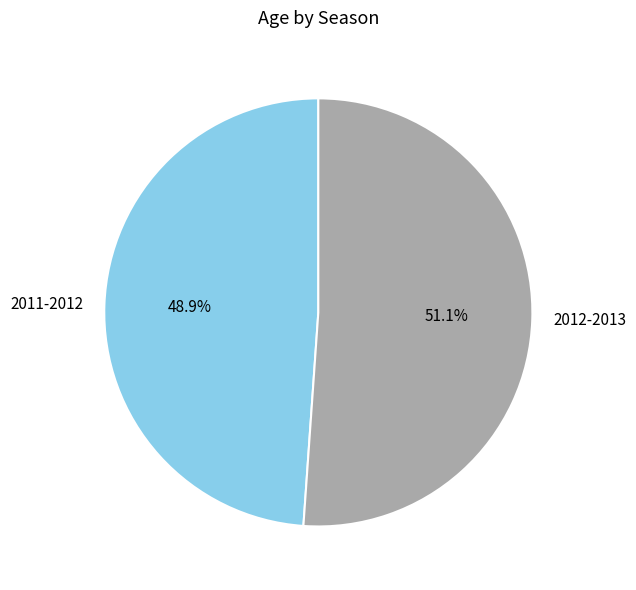

How many segments does this pie chart have?

2